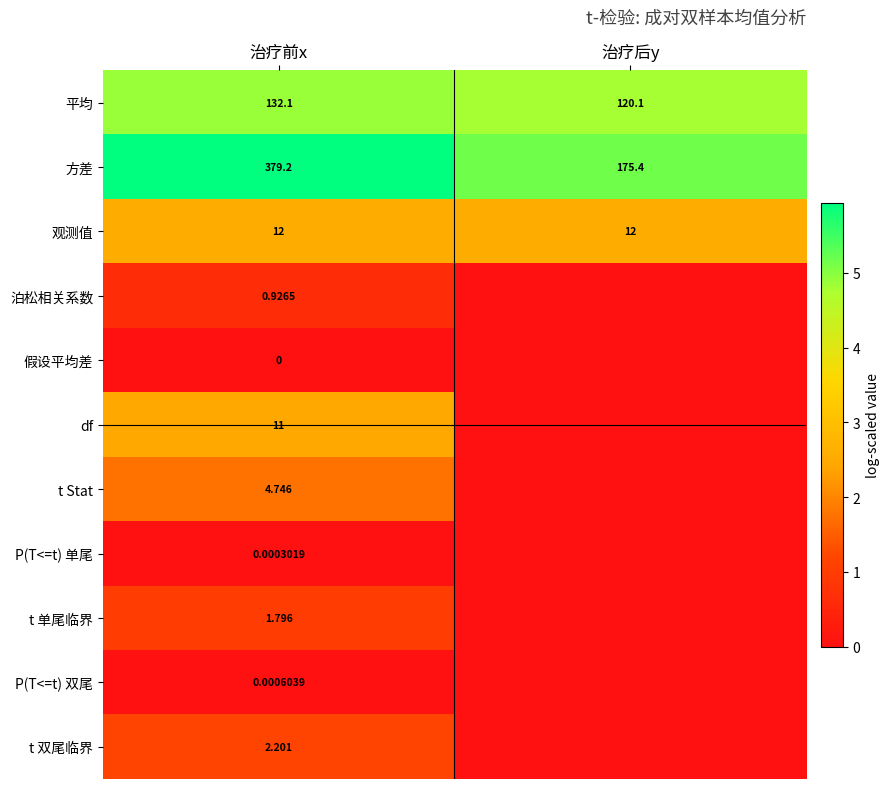

At which category is the sum across all series the highest?

治疗前x